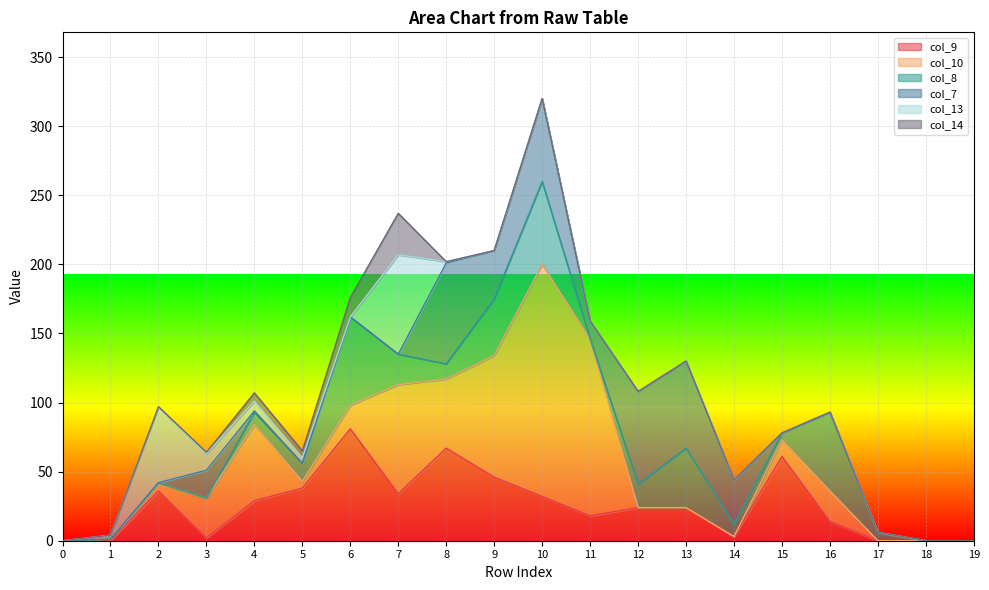

How many values in col_13 are above zero?

7